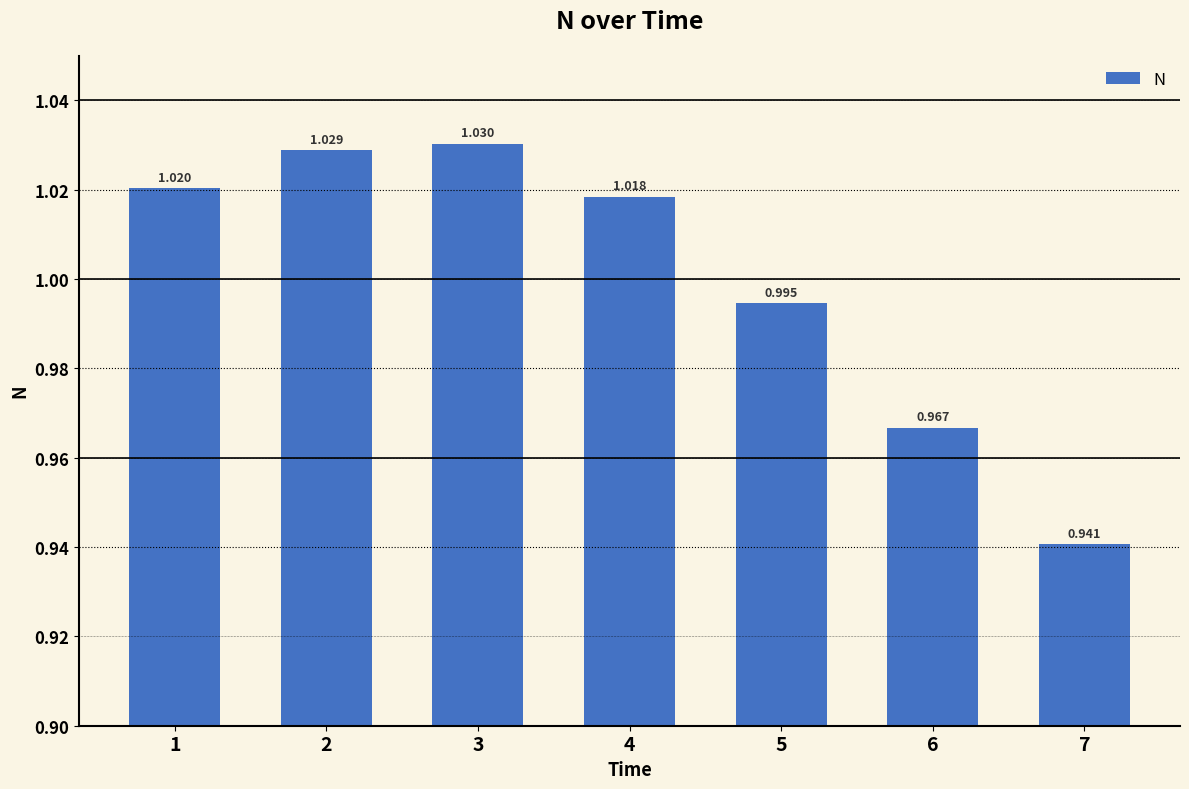

Reading right to left, list all the values displayed in this chart.

0.9	1.0	1.0	1.0	1.0	1.0	1.0